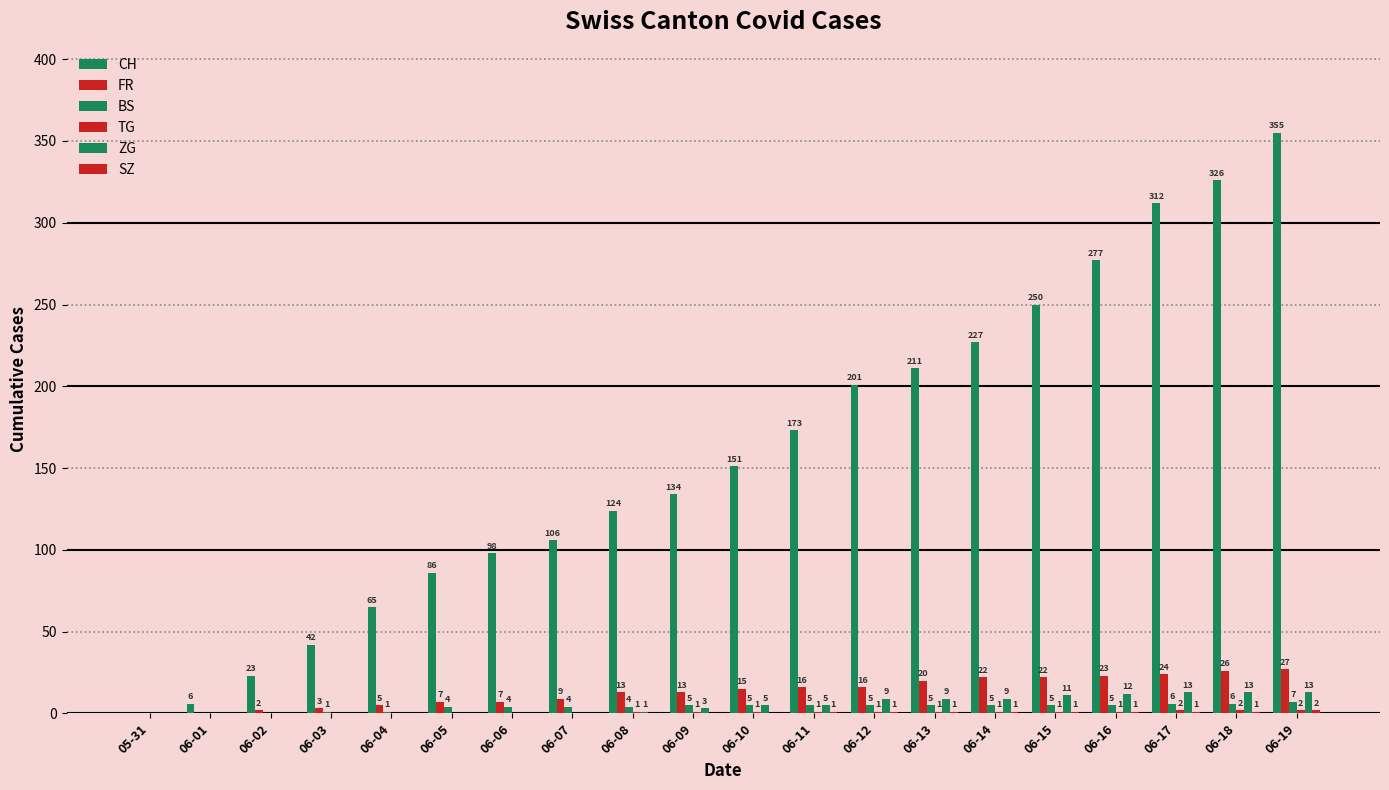

At how many categories does at least one series exceed 80?

15